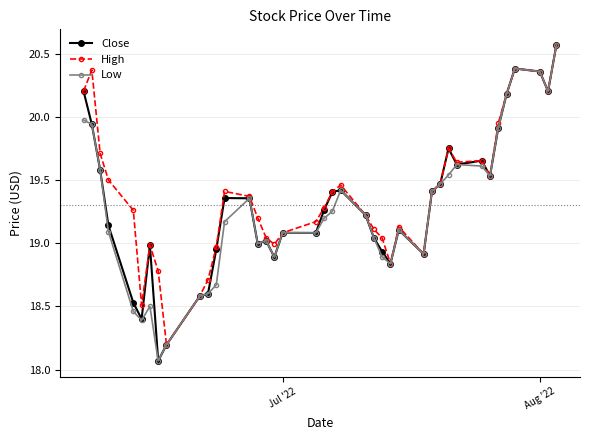

True or false: Close has more than 2 points higher than both neighbors.

True